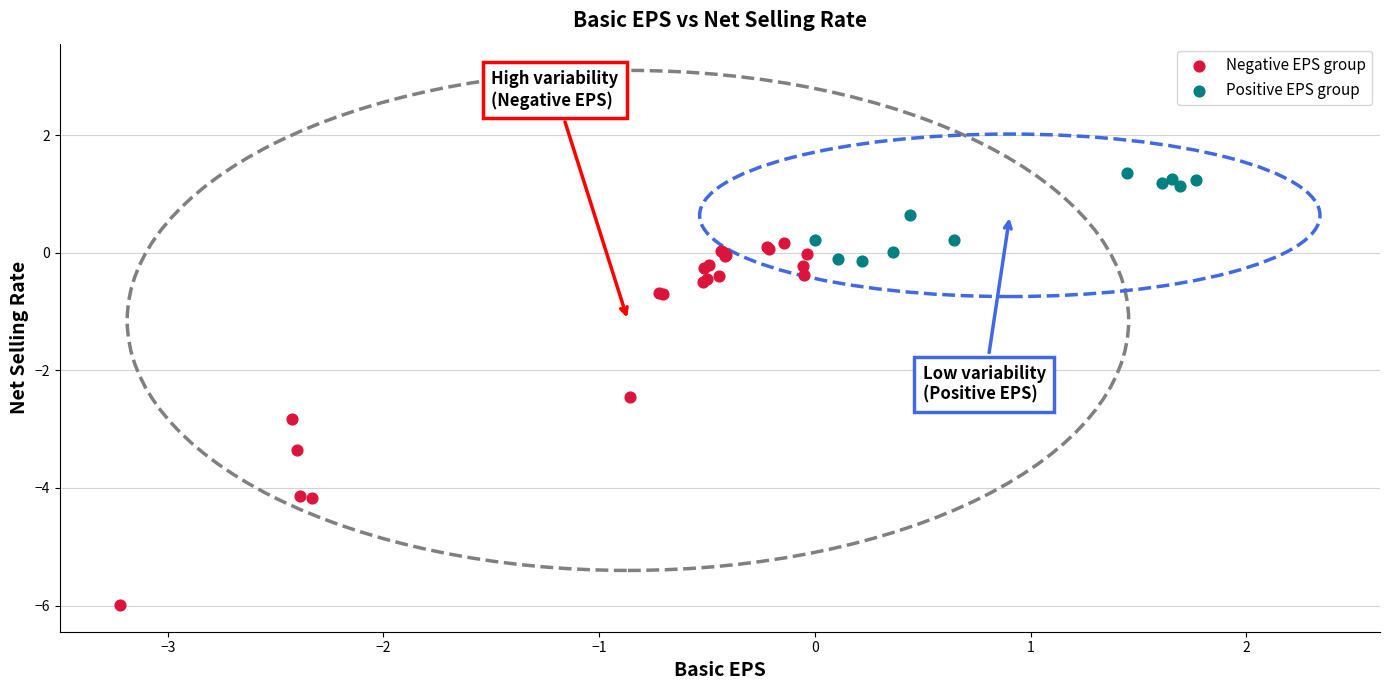

Which series contains the highest Y value?

Positive EPS group